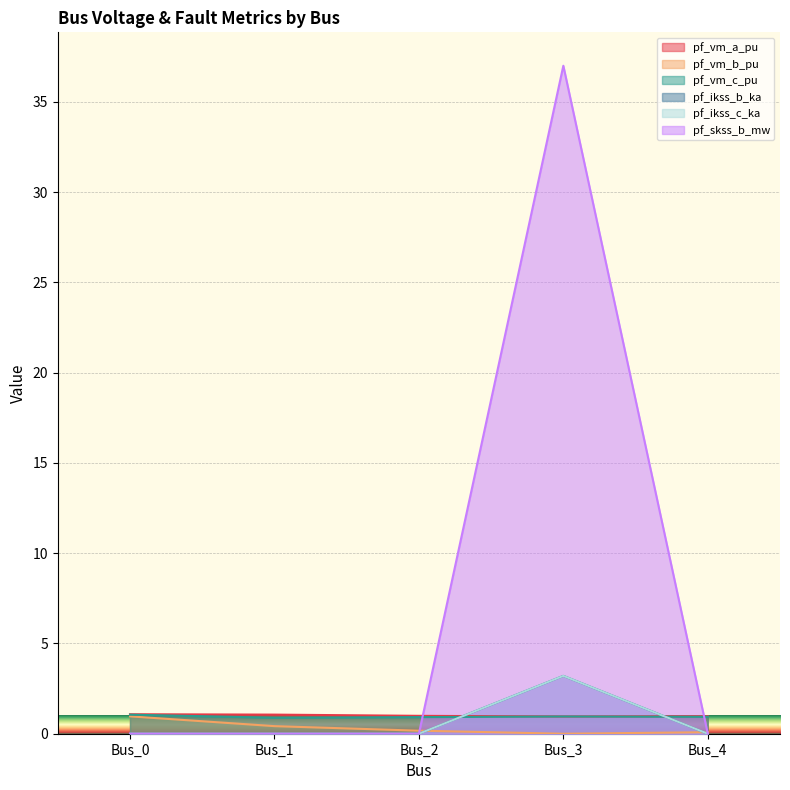

Reading right to left, extract all data points from this chart.

pf_vm_a_pu: Bus_4=1.0	Bus_3=1.0	Bus_2=1.0	Bus_1=1.1	Bus_0=1.1
pf_vm_b_pu: Bus_4=0.1	Bus_3=0.0	Bus_2=0.2	Bus_1=0.4	Bus_0=1.0
pf_vm_c_pu: Bus_4=0.9	Bus_3=1.0	Bus_2=0.9	Bus_1=0.9	Bus_0=1.1
pf_ikss_b_ka: Bus_4=0.0	Bus_3=3.2	Bus_2=0.0	Bus_1=0.0	Bus_0=0.0
pf_ikss_c_ka: Bus_4=0.0	Bus_3=3.2	Bus_2=0.0	Bus_1=0.0	Bus_0=0.0
pf_skss_b_mw: Bus_4=0.0	Bus_3=37.0	Bus_2=0.0	Bus_1=0.0	Bus_0=0.0